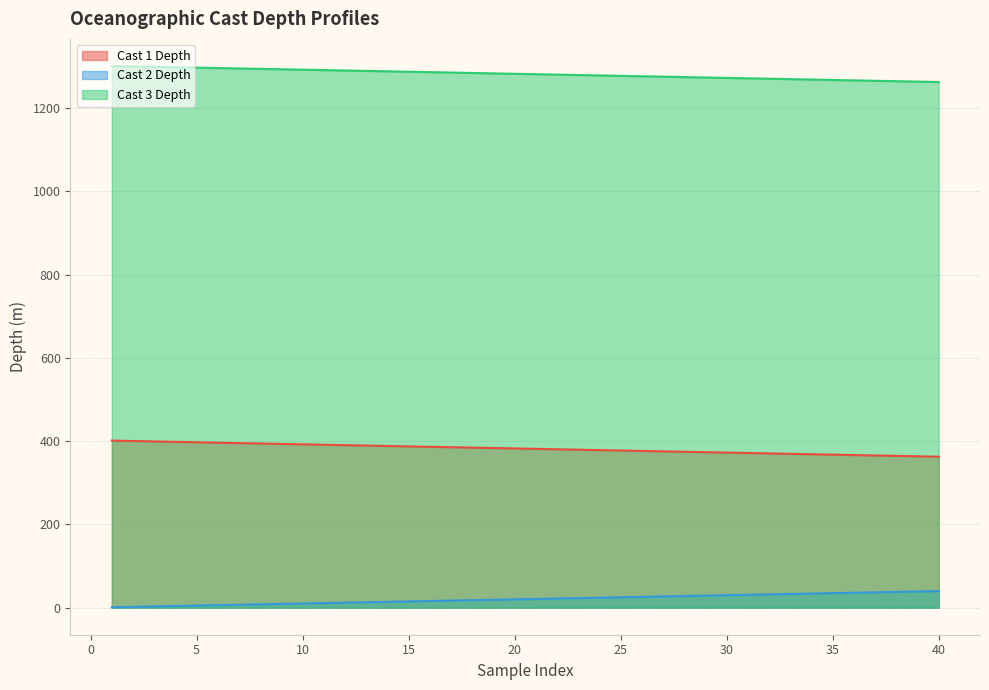

The value of Cast 3 Depth at 1 is 1972.2. True or false?

False